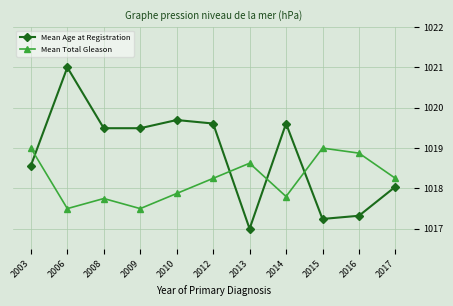

The value of Mean Total Gleason at 2013 is 1554.4. True or false?

False